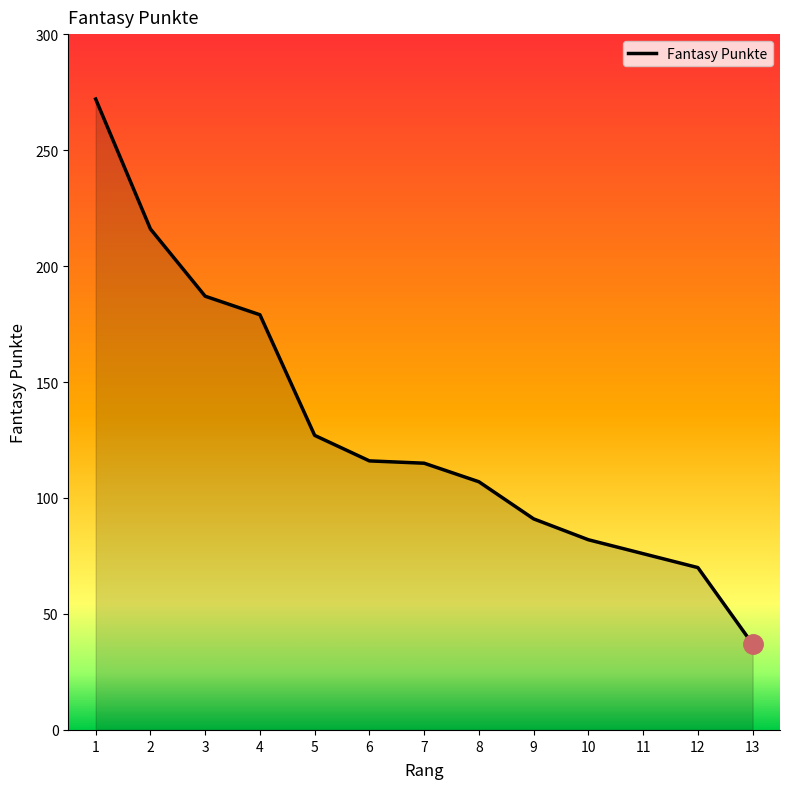

What value does the data have at 11, to the nearest 10?

80